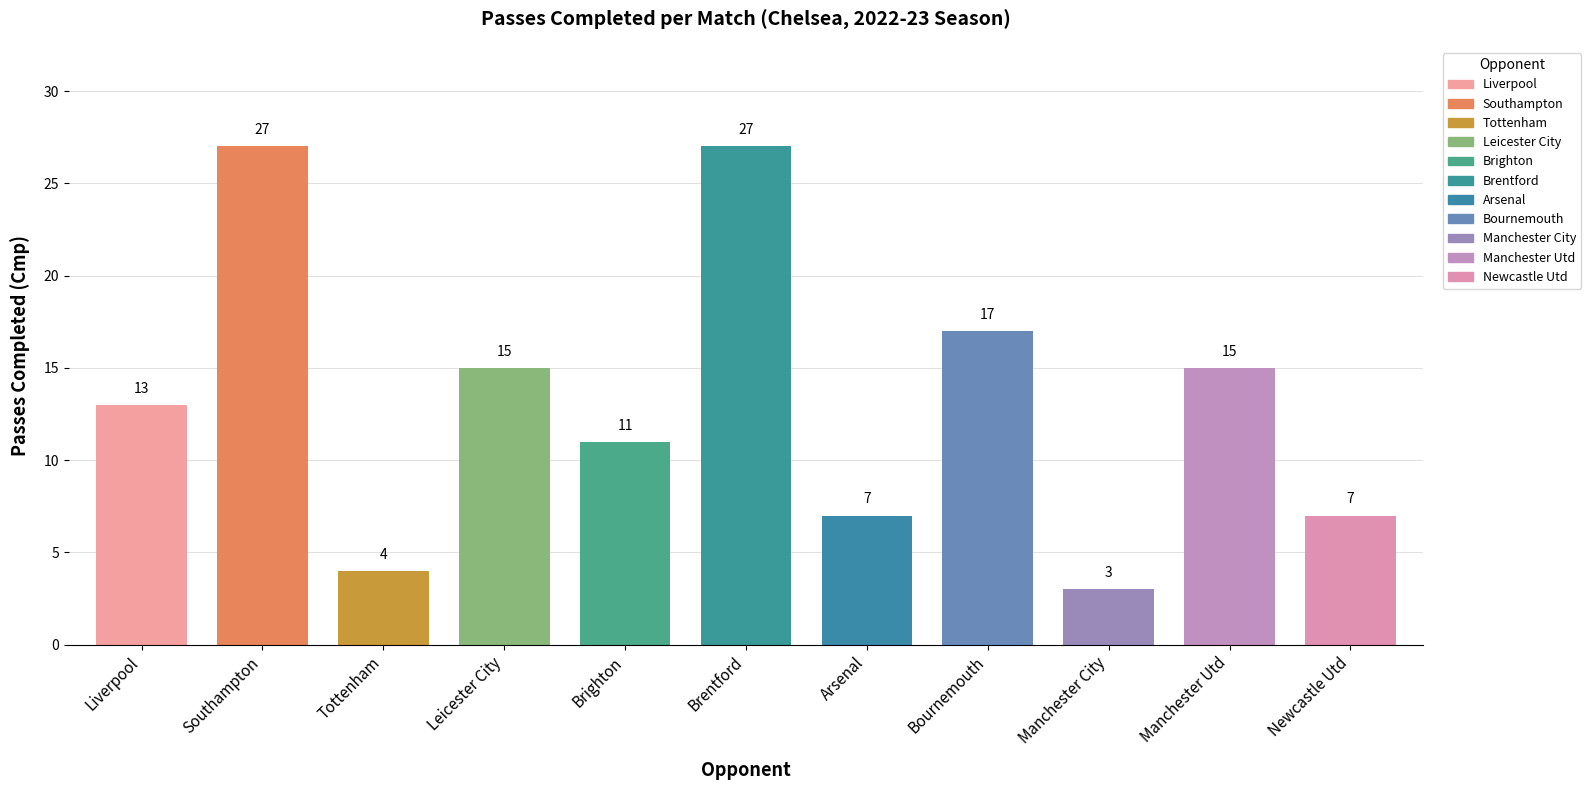

What position from the left is Southampton?

2